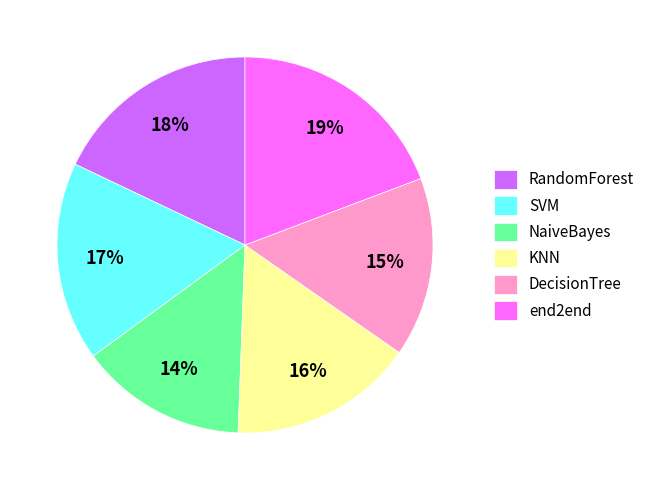

Combined, do KNN and SVM account for over 50%?

No